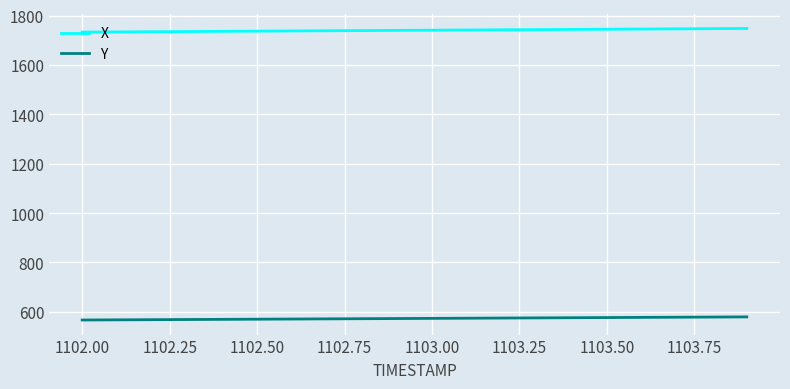

Which series has the widest spread of values?

X